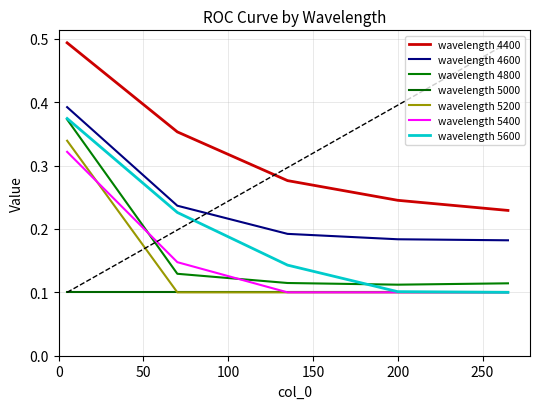

How many lines are shown in the chart?

7